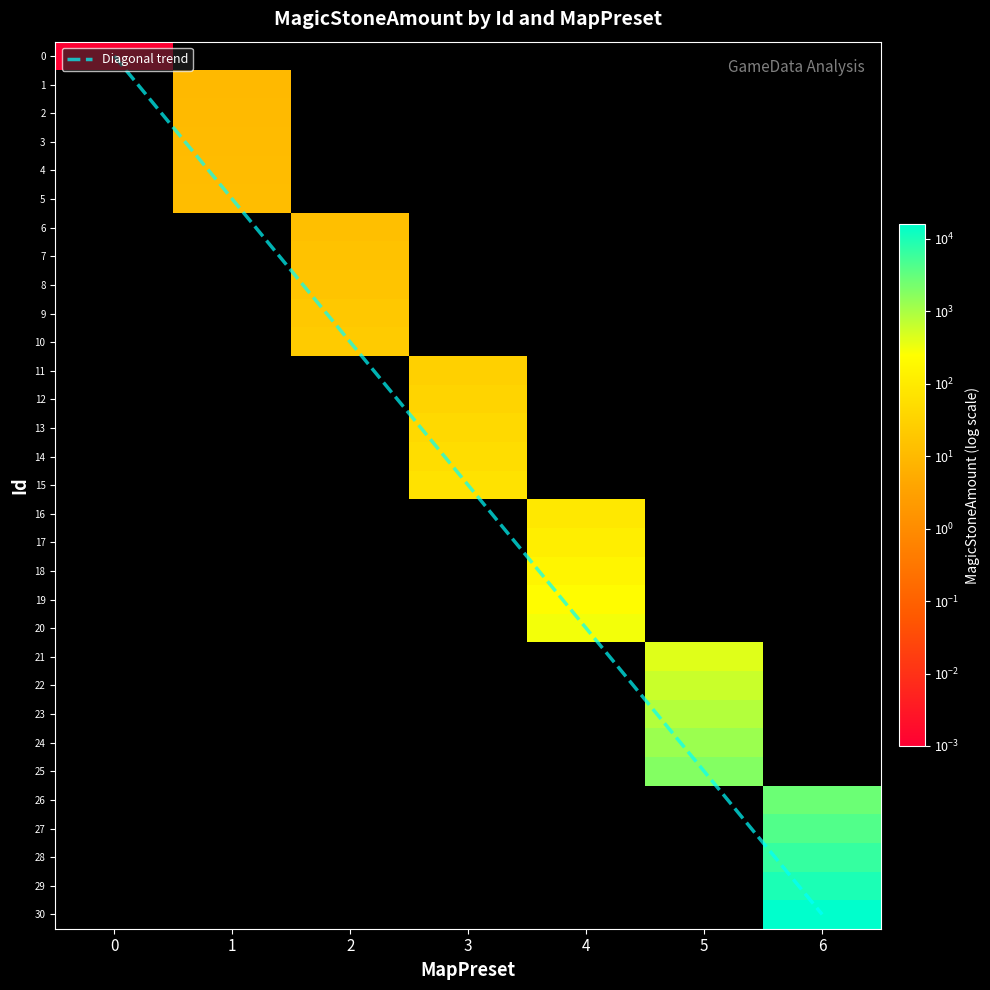

Where is 25 nearest to the value 914?

Id